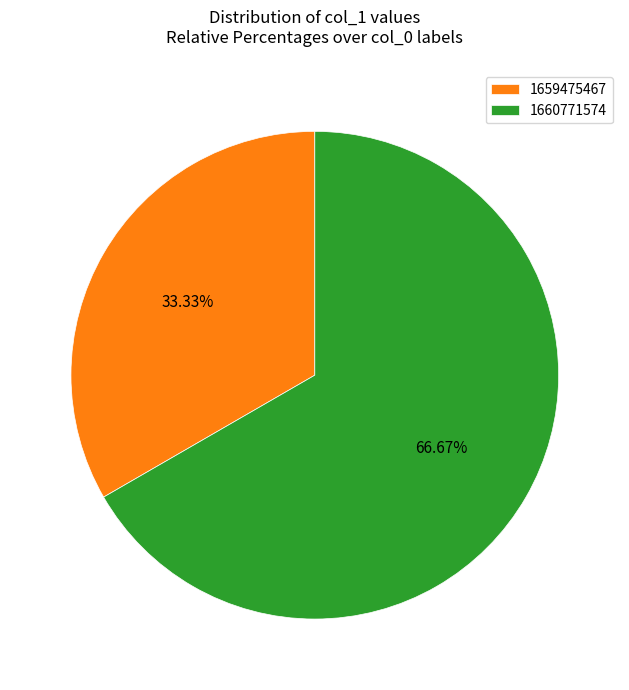

How many slices are in this pie chart?

2